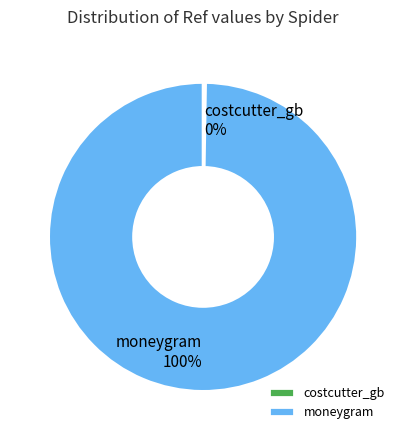

The moneygram slice represents 95% of the pie. True or false?

False